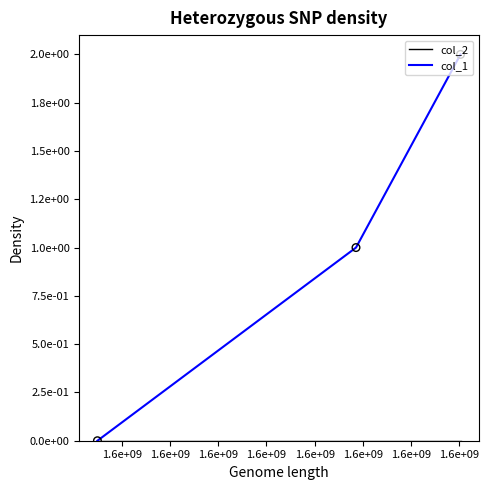

Is this an area chart (filled region under the line)?

No